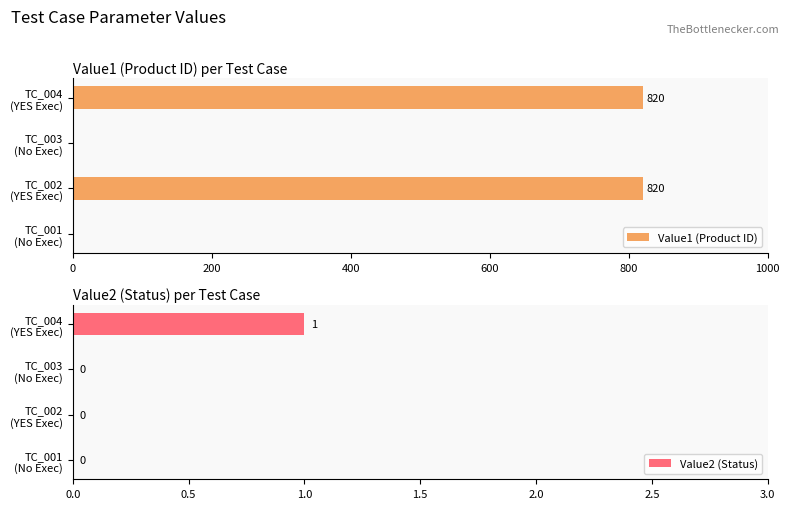

How many Value2 (Status) values are between 0 and 1?

4